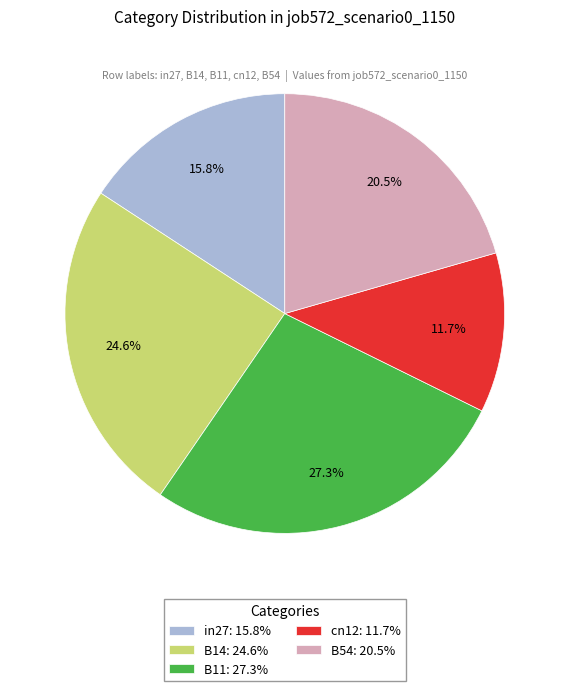

How many slices are in this pie chart?

5